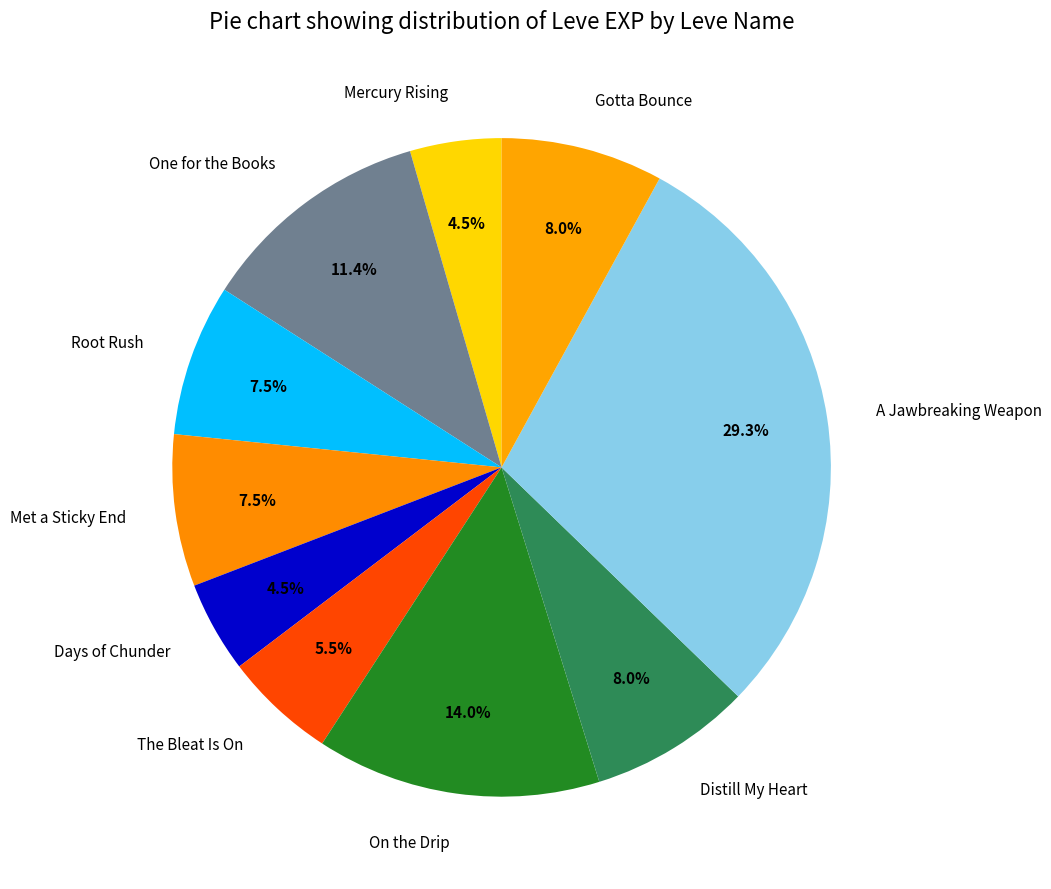

Between A Jawbreaking Weapon and Gotta Bounce, which is larger?

A Jawbreaking Weapon